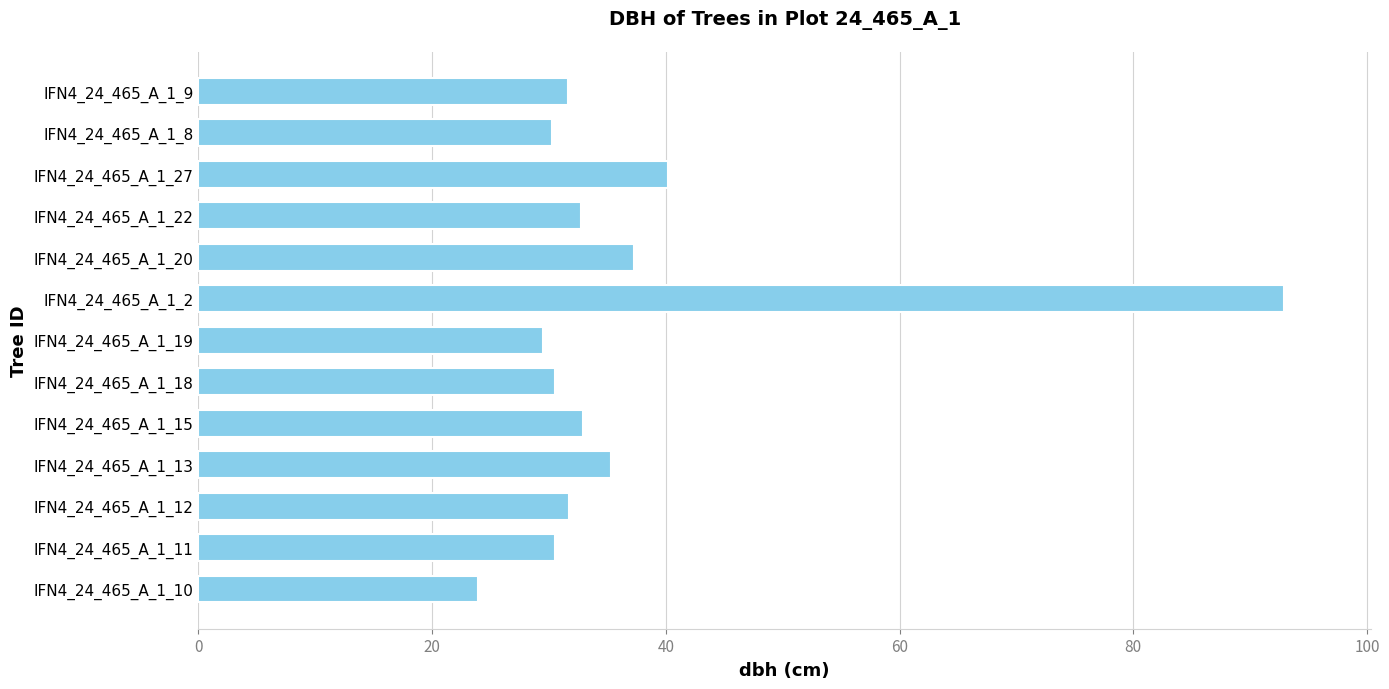

What is the greatest value displayed?

92.9